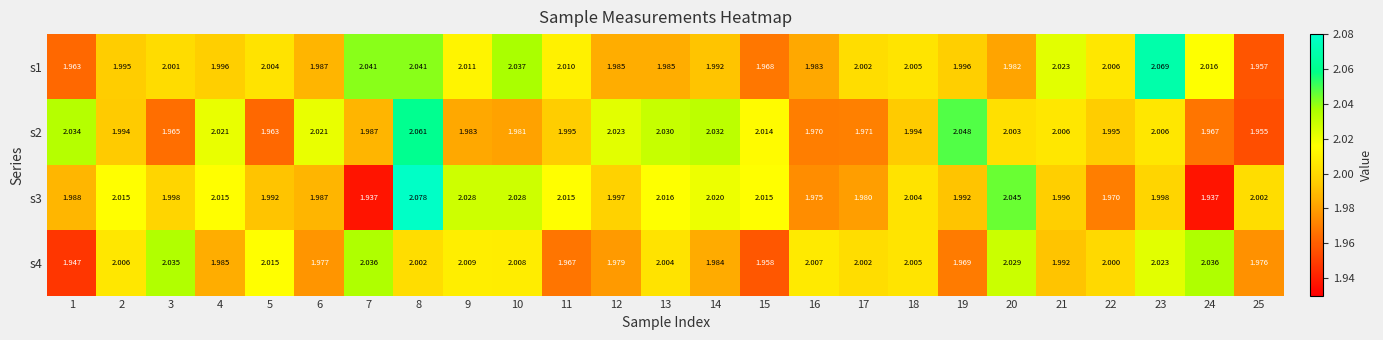

Is the value of s2 at 25 greater than the value of s1 at 16?

No